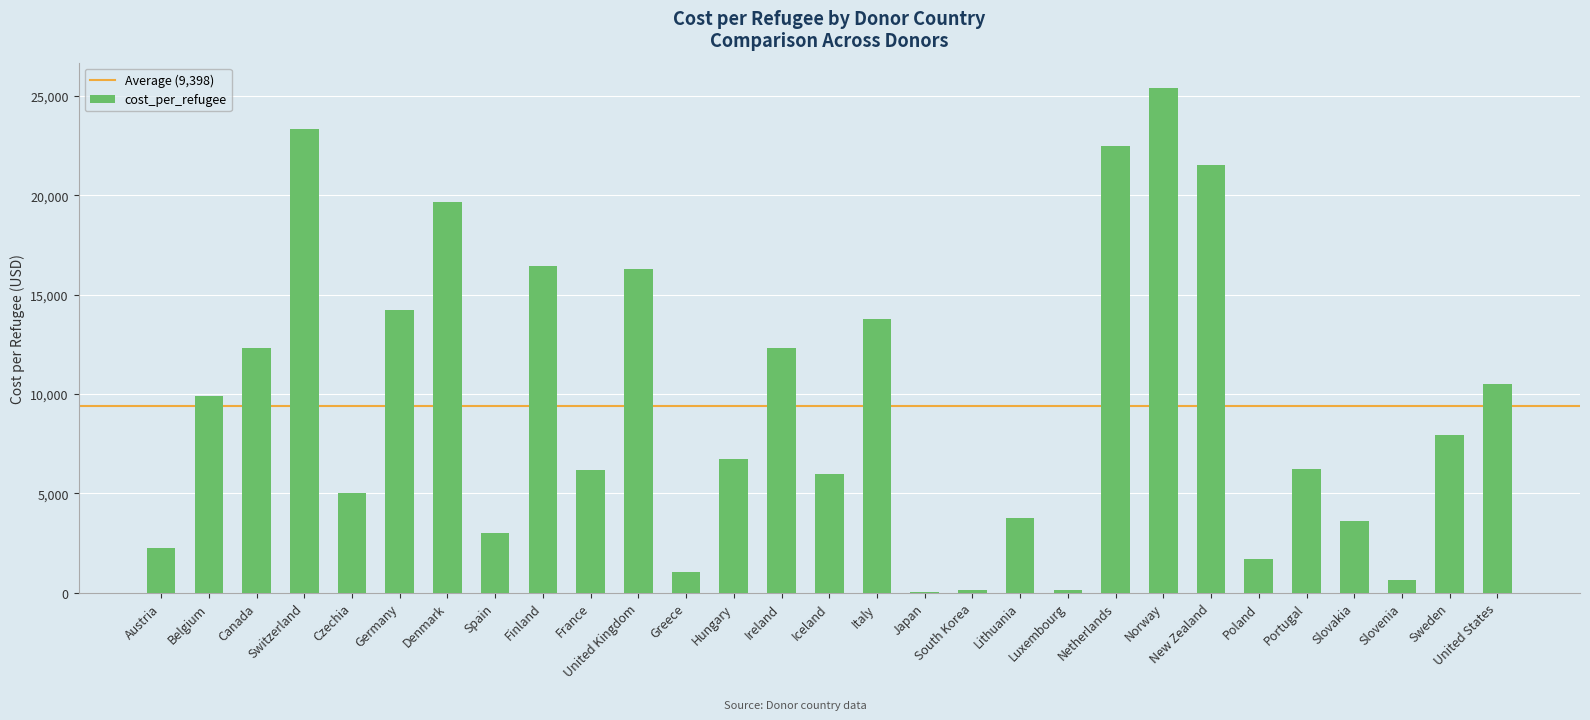

Read the value at Belgium.

9914.9